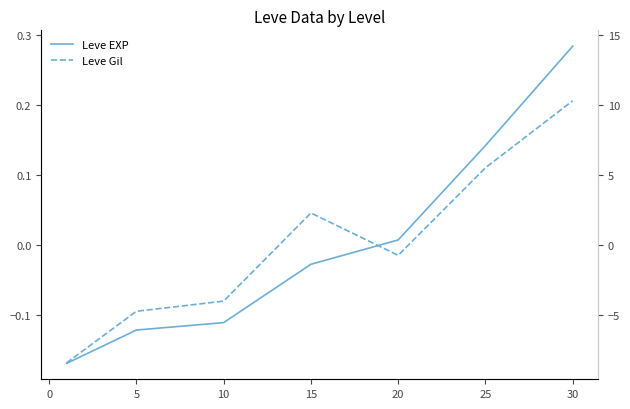

What position from the left is 5?

2